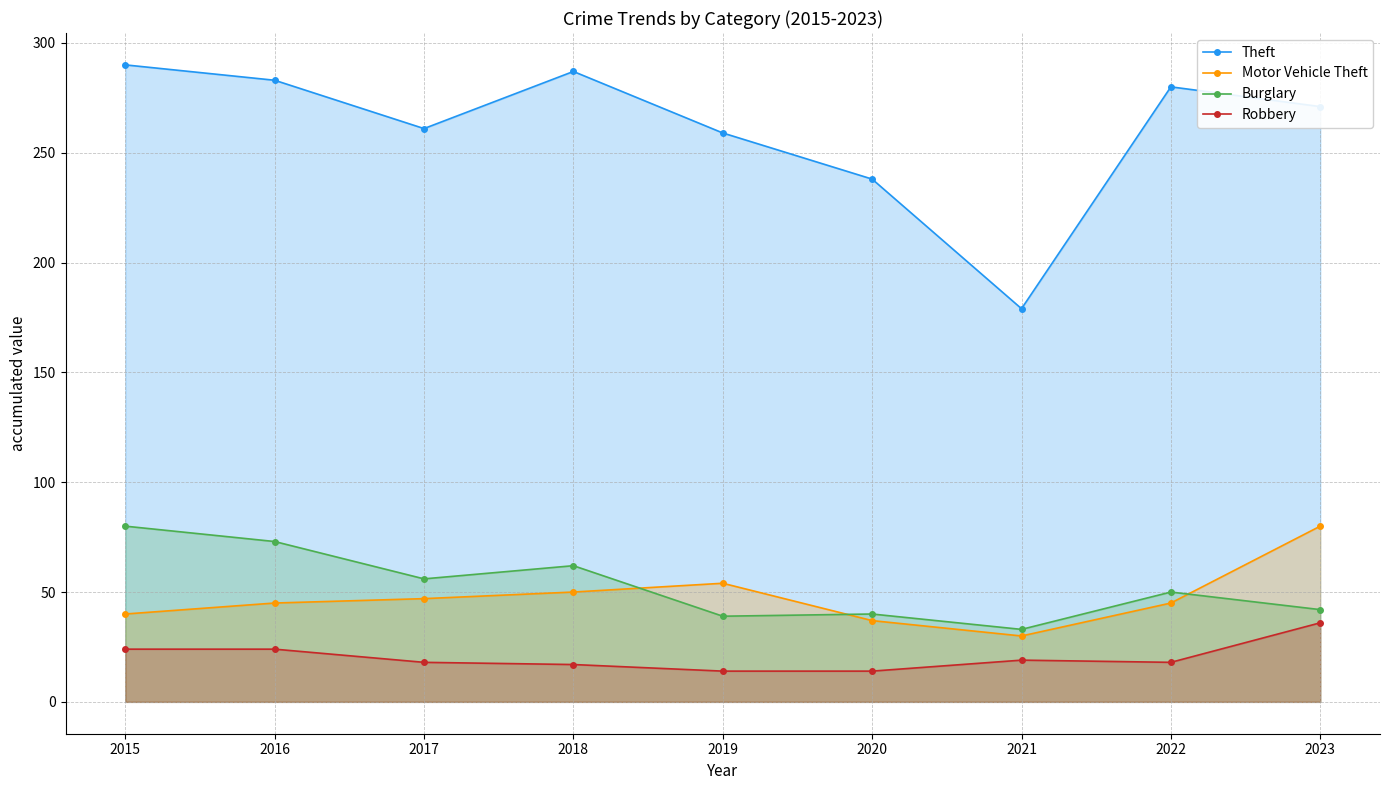

The Theft series shows 91 at 2020. True or false?

False